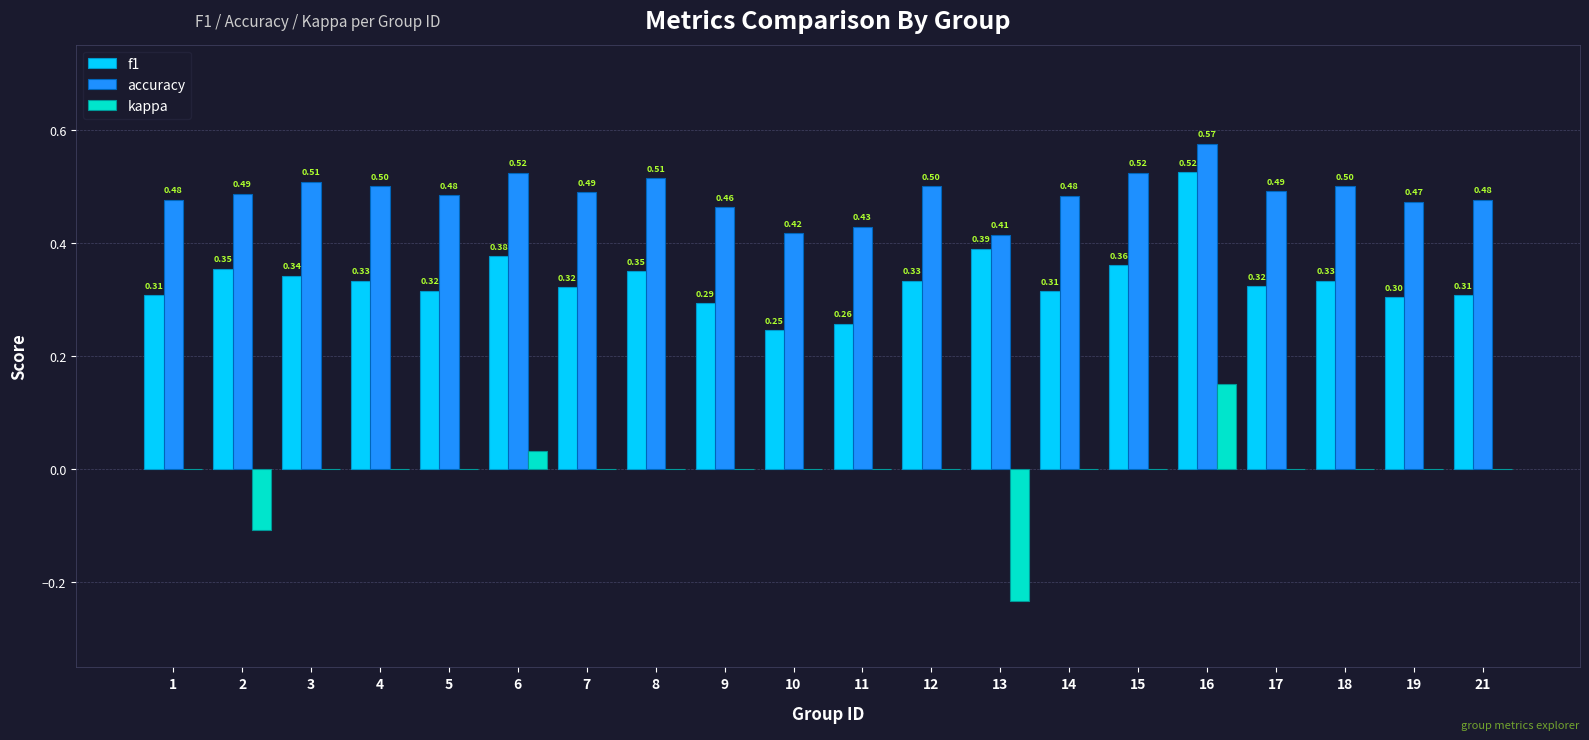

Which series has the largest total across all categories?

accuracy